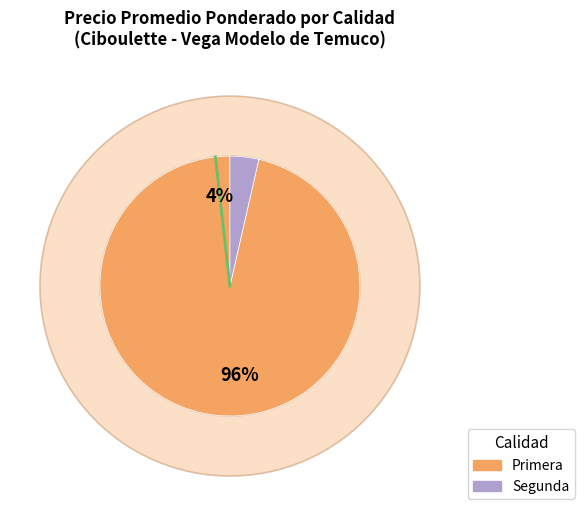

How much of the chart is everything except 0?

100.0%